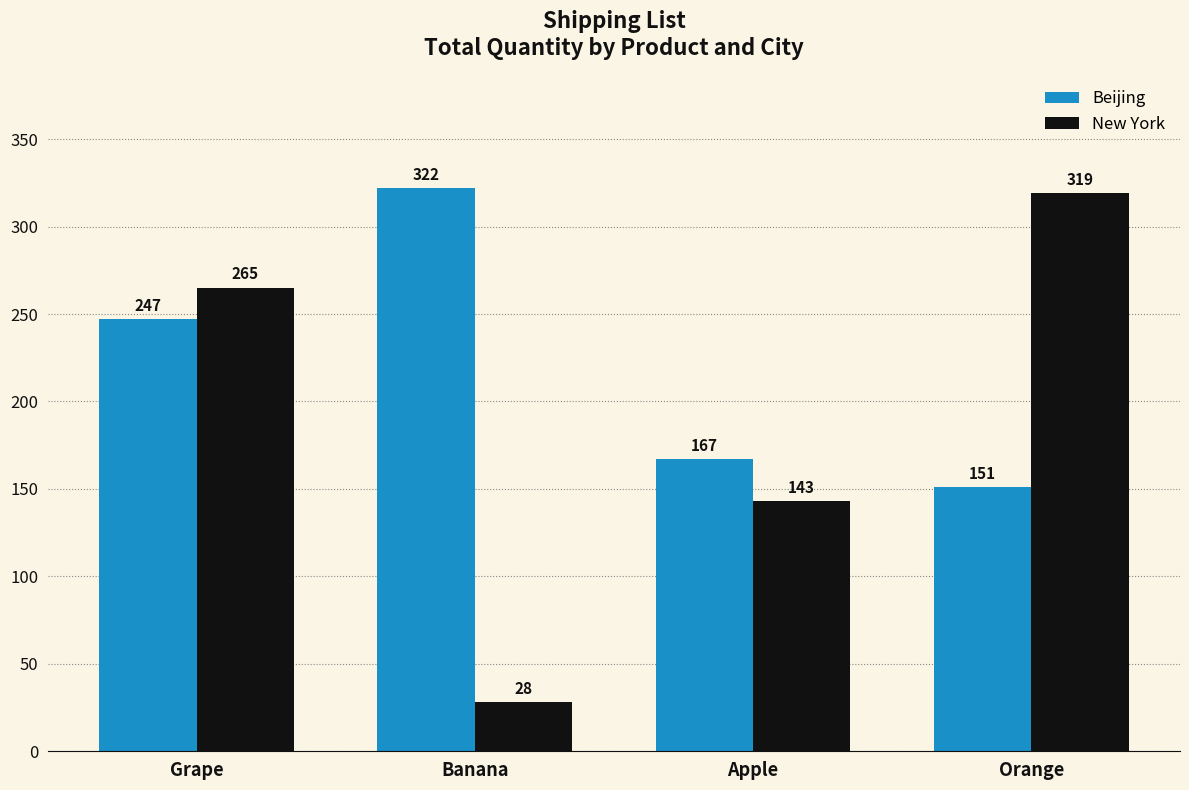

Which series has the largest total across all categories?

Beijing